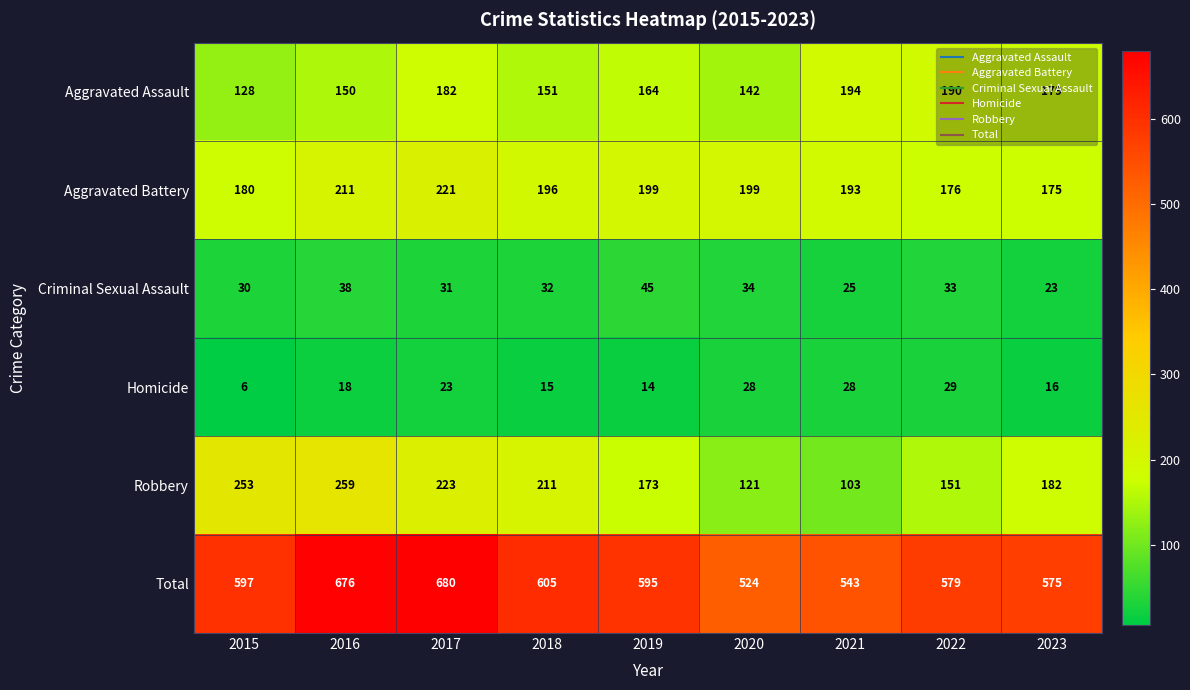

At 2015, list the series in order from largest to smallest.

Total, Robbery, Aggravated Battery, Aggravated Assault, Criminal Sexual Assault, Homicide